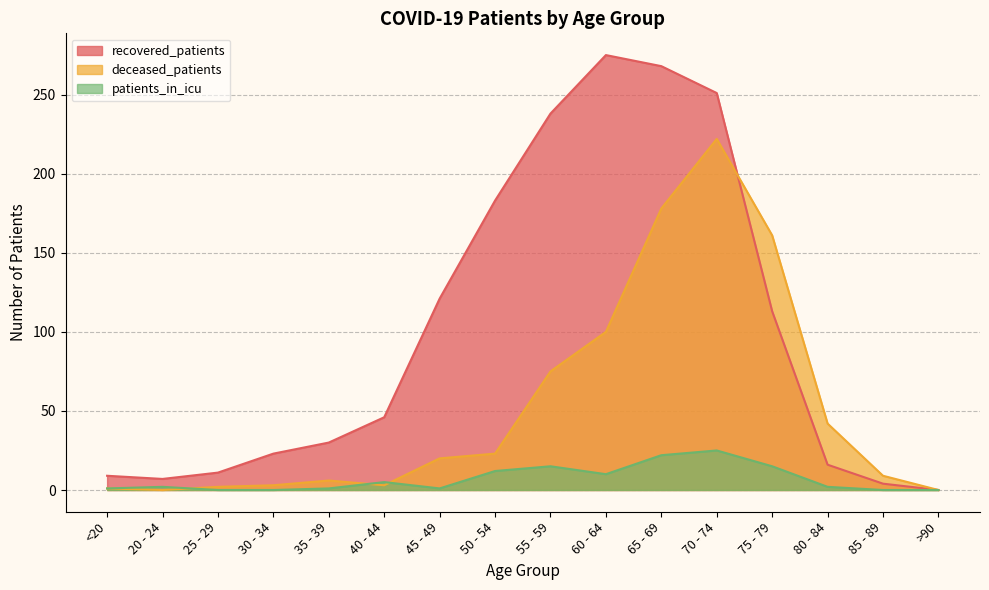

At which category is the sum across all series the highest?

70 - 74